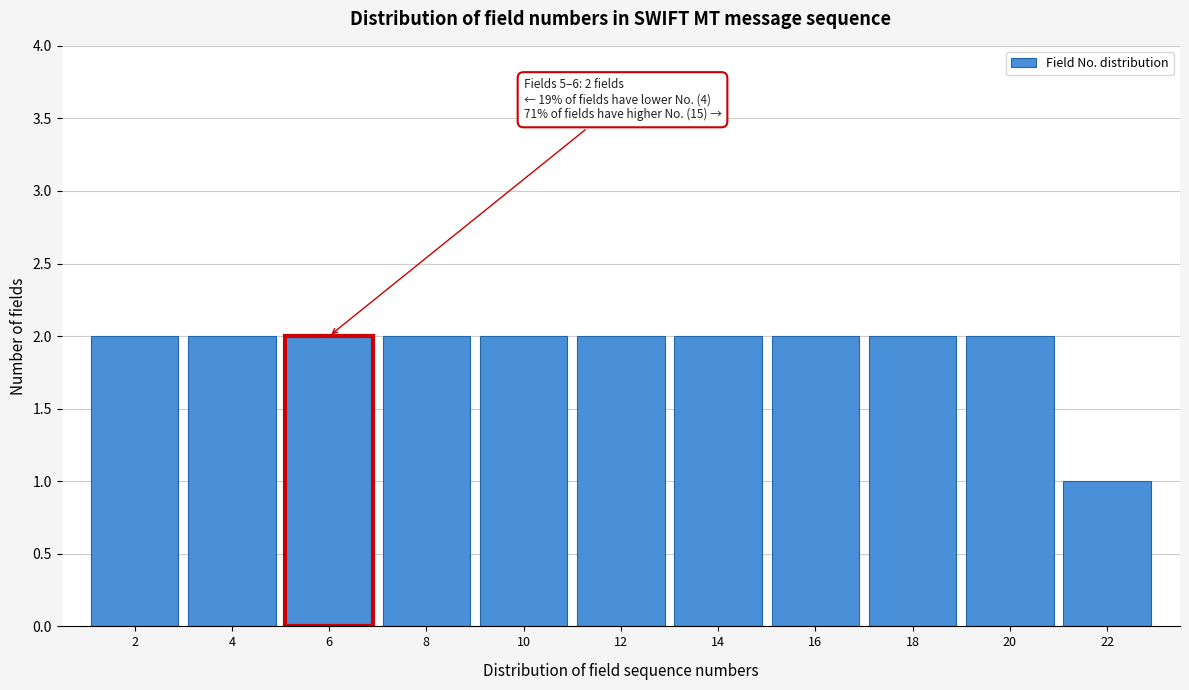

Reading right to left, what are all the values shown in this chart?

22=1	20=2	18=2	16=2	14=2	12=2	10=2	8=2	6=2	4=2	2=2